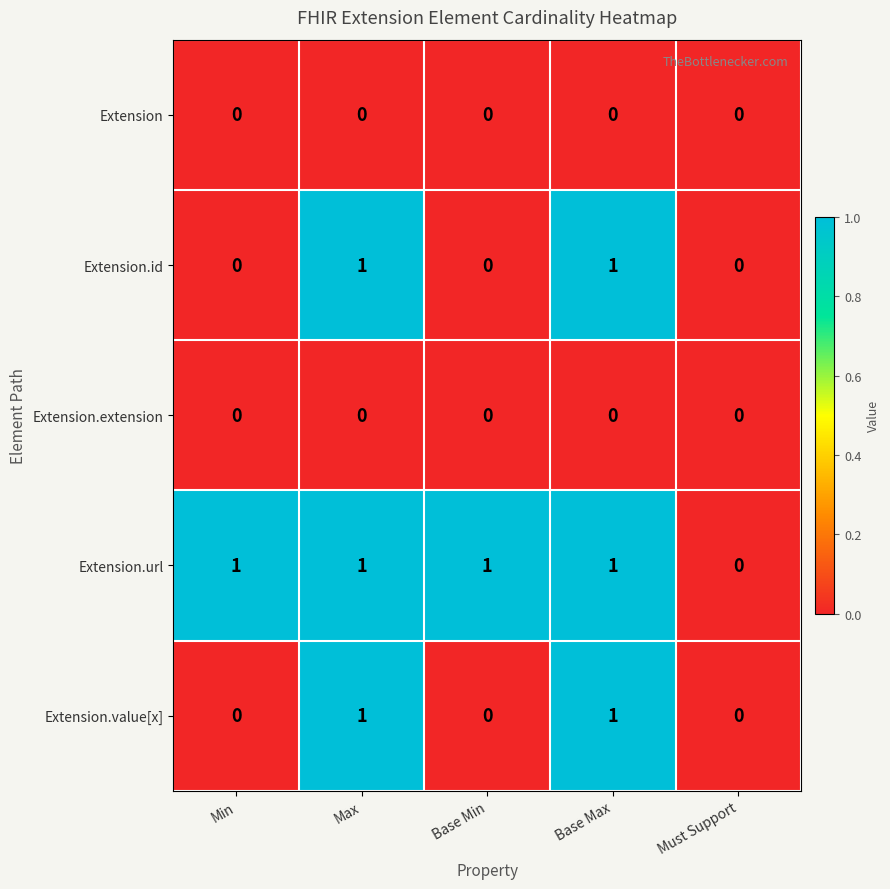

How many data points does each series have?

5